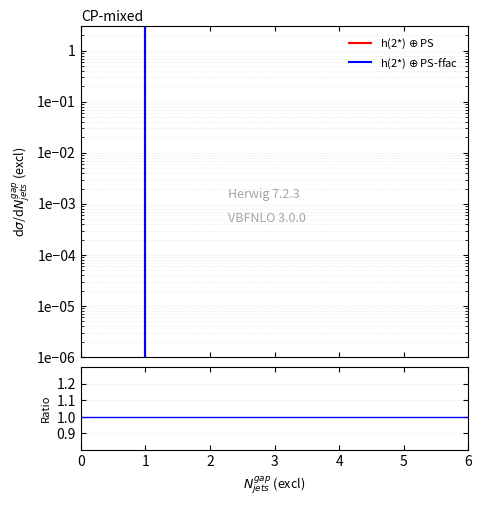

Is it true that h(2*) $\oplus$ PS-ffac equals 56756.9 at 6?

False